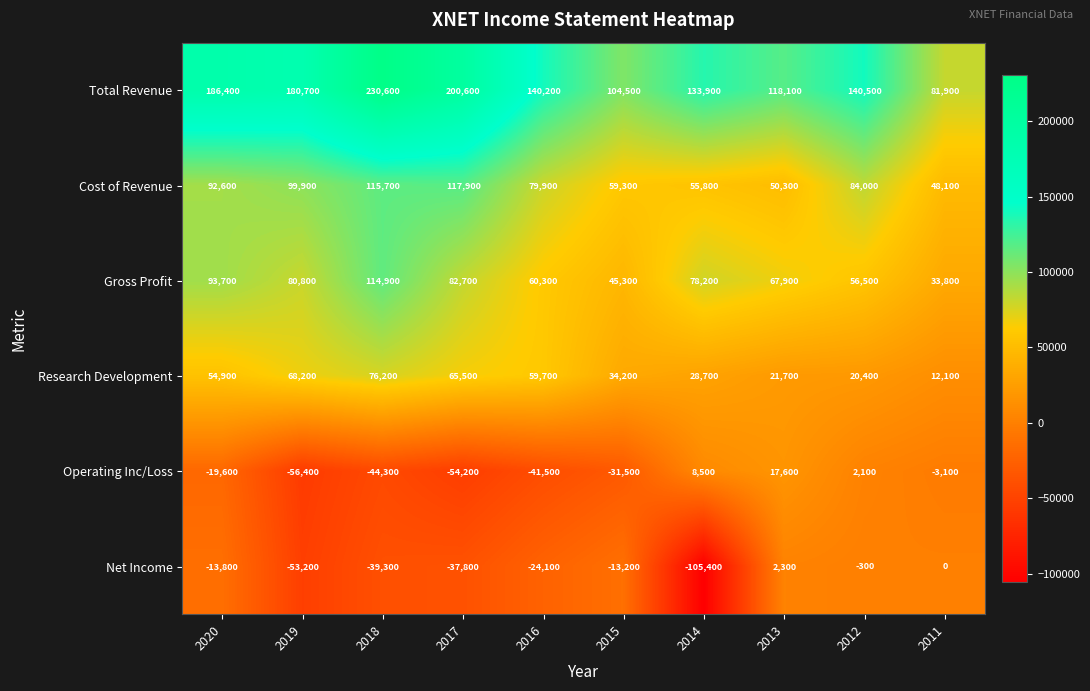

The Operating Inc/Loss series shows -51655 at 2015. True or false?

False